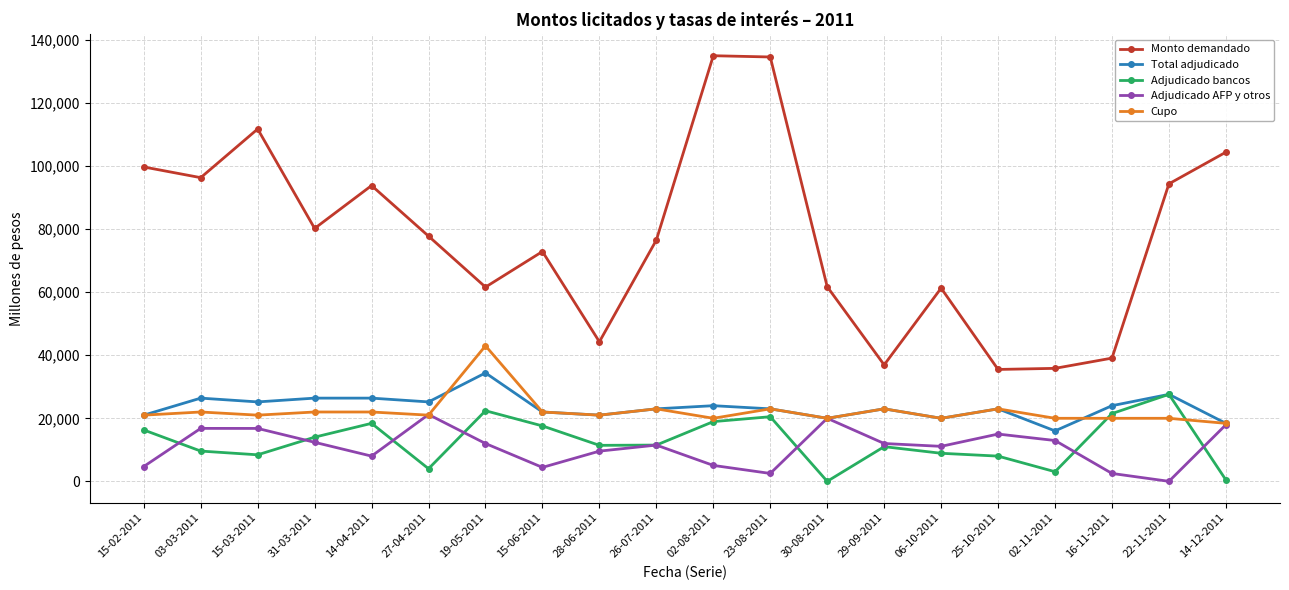

Where is Monto demandado nearest to the value 85275?

31-03-2011